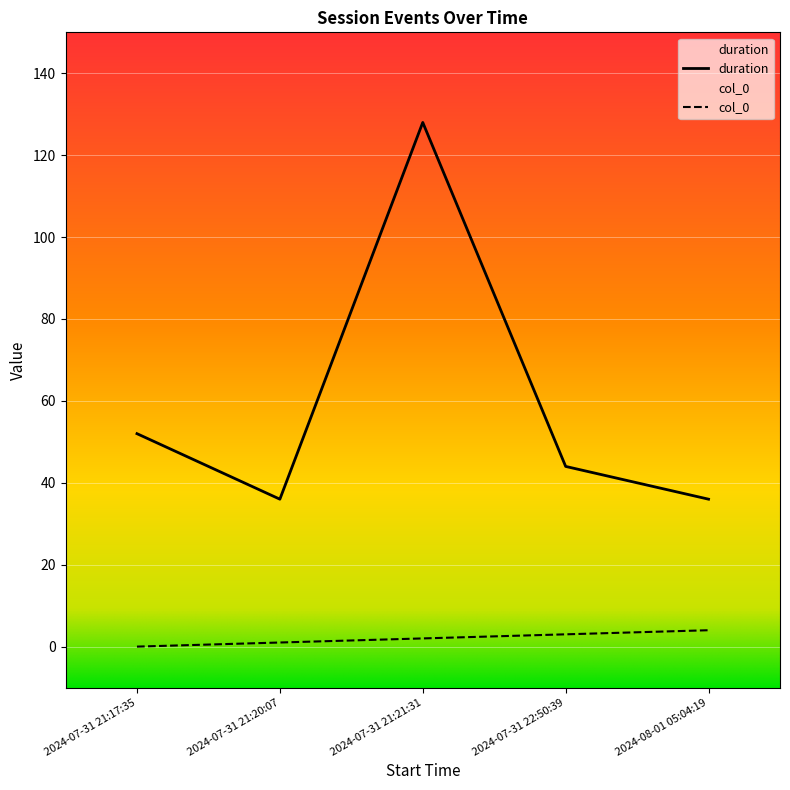

Between 2024-07-31 21:21:31 and 2024-08-01 05:04:19, which series saw the biggest shift?

duration